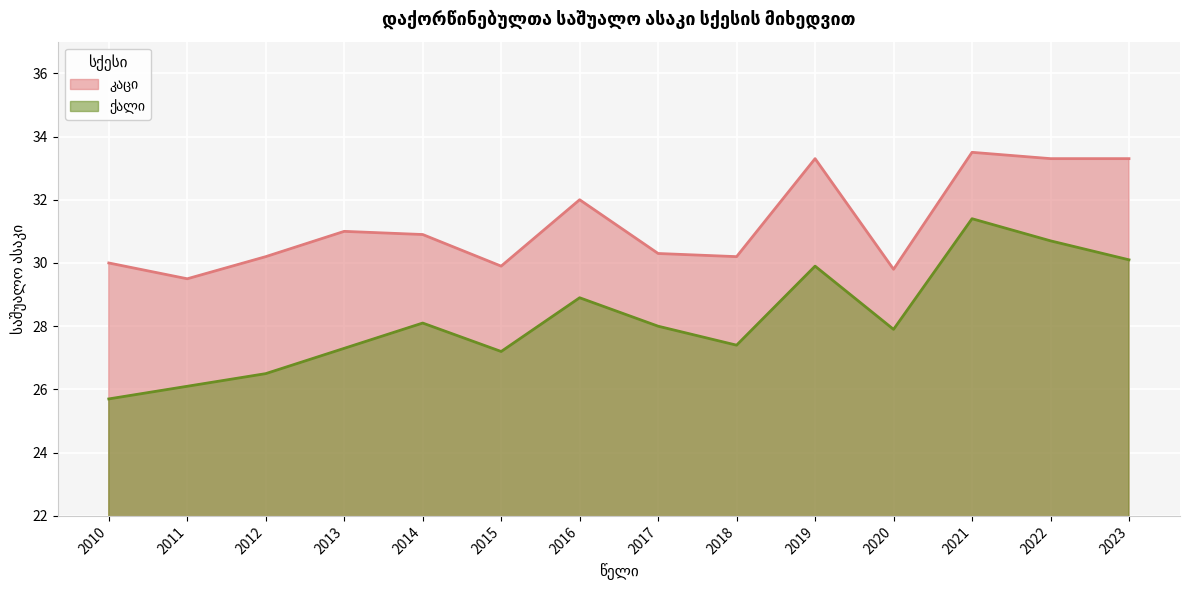

What is the difference between the maximum and minimum values in the კაცი series?

4.0